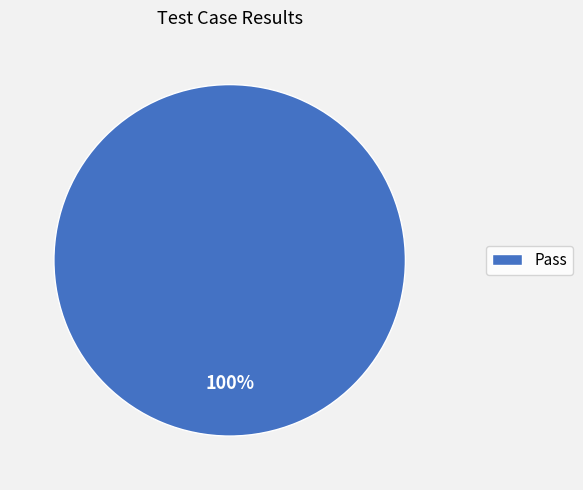

True or false: Pass accounts for 100% of the total.

True